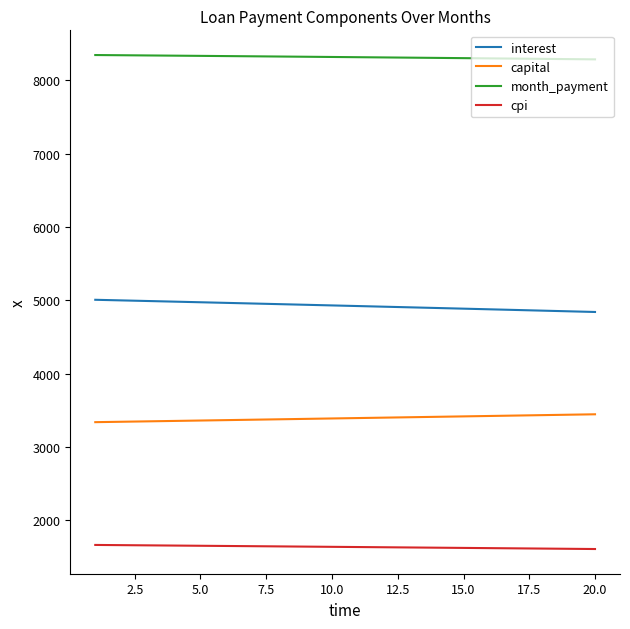

True or false: interest and capital cross at least once.

False